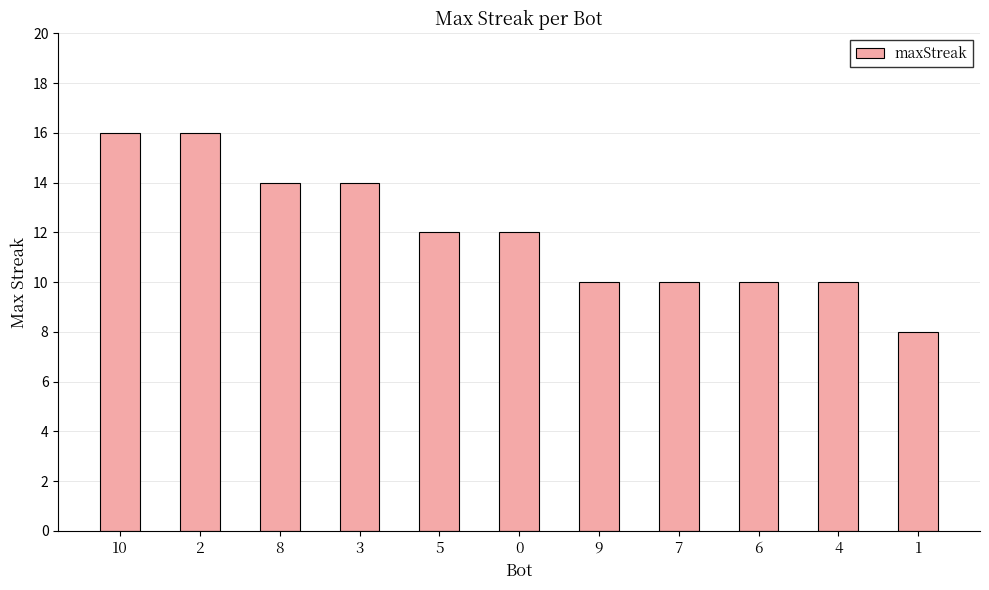

What is the smallest value displayed?

8